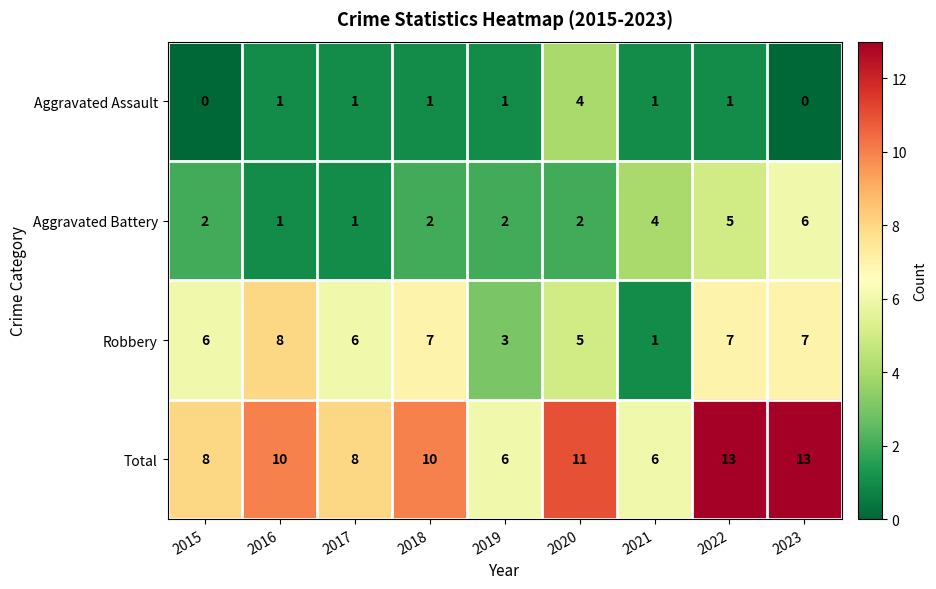

Which series has the largest total across all categories?

Total